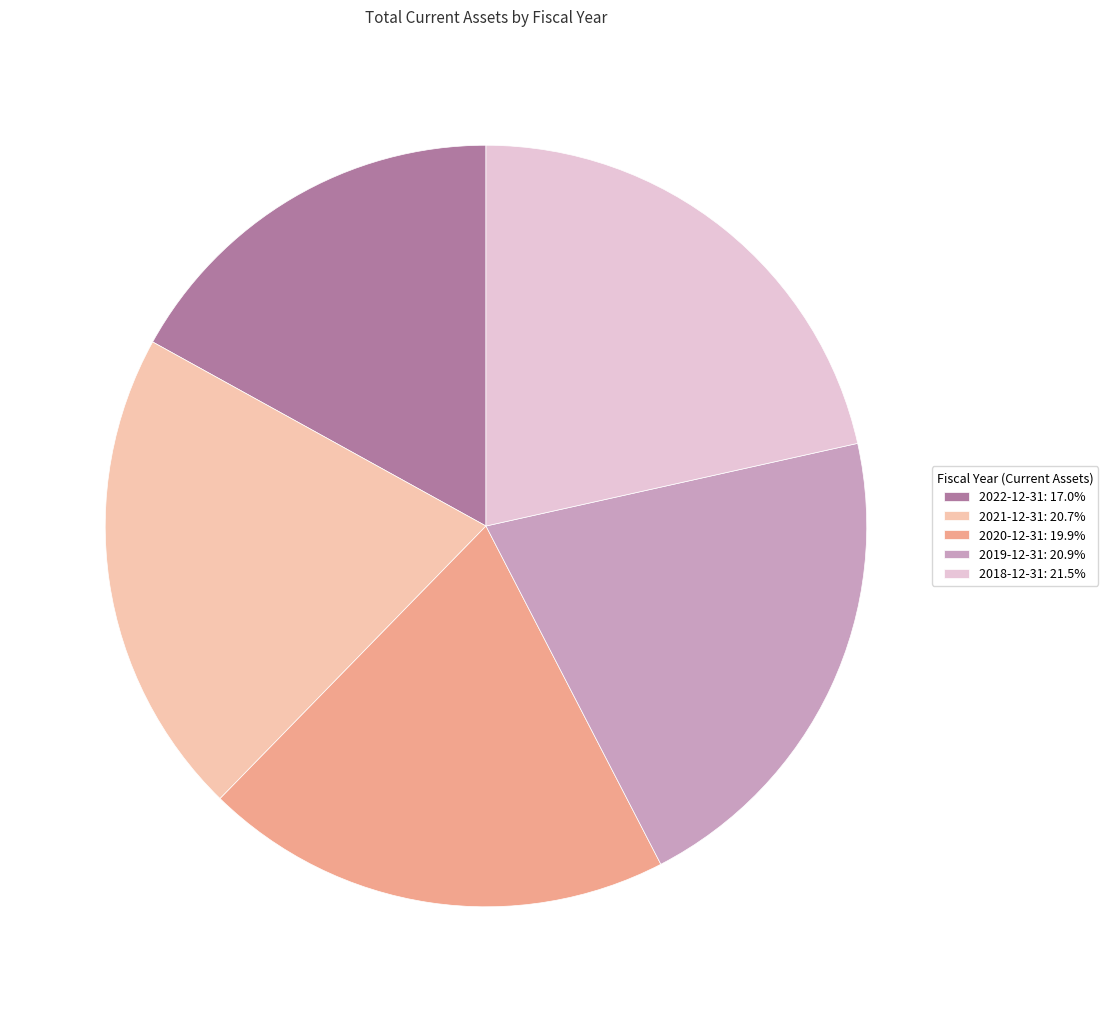

Combined, do 2022-12-31: 17.0% and 2019-12-31: 20.9% account for over 50%?

No